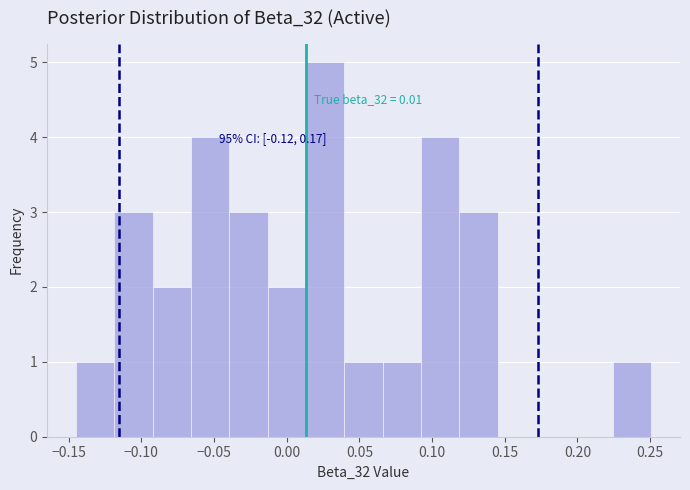

Which range on the x-axis has the tallest bar?

0.015 to 0.040